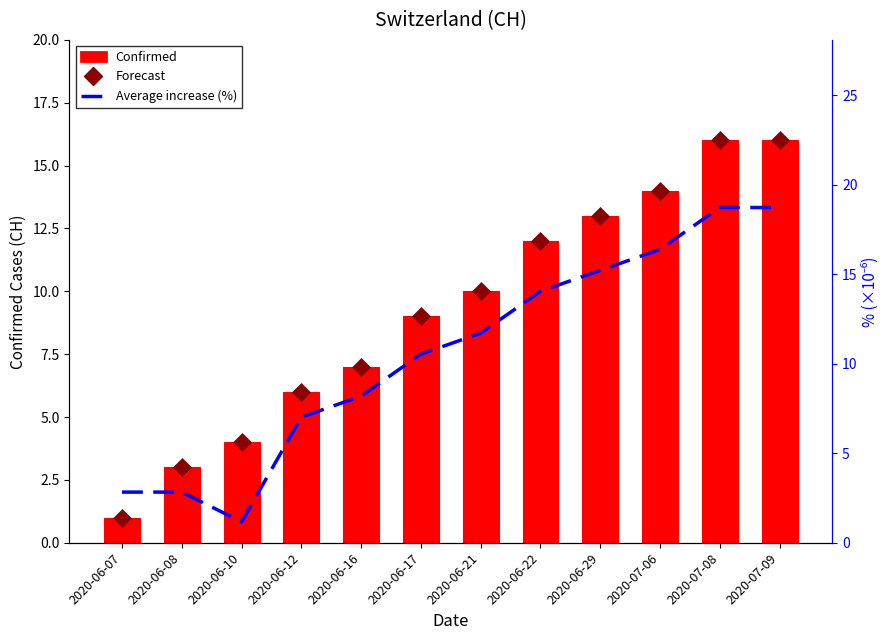

At how many categories does at least one series exceed 10?

7